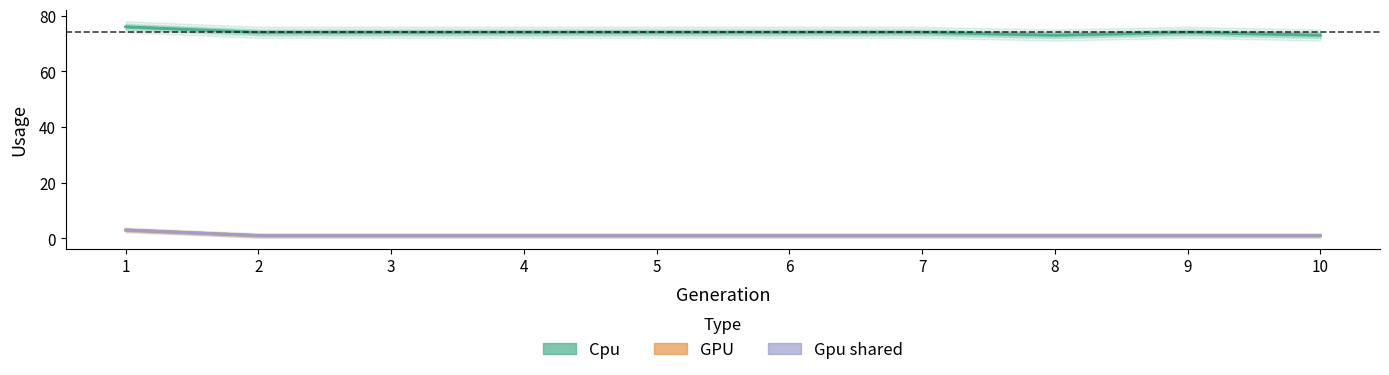

At which category is the sum across all series the highest?

1